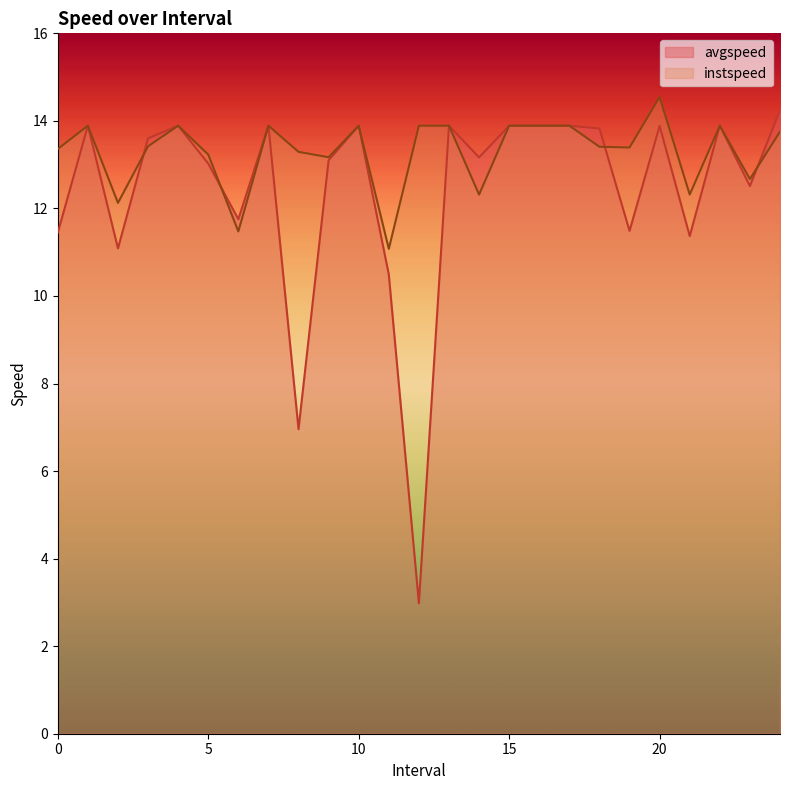

True or false: avgspeed has a value of 13.9 at 22.0.

True